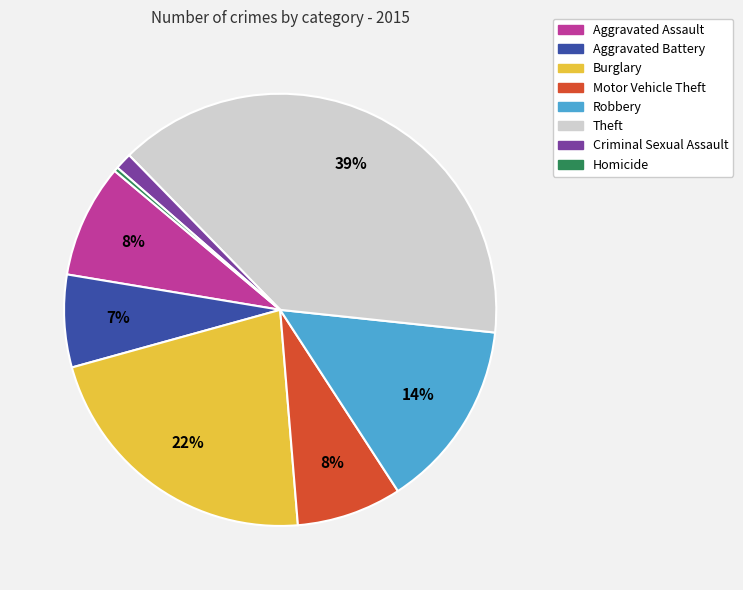

Which category has the smallest portion of the pie?

Homicide